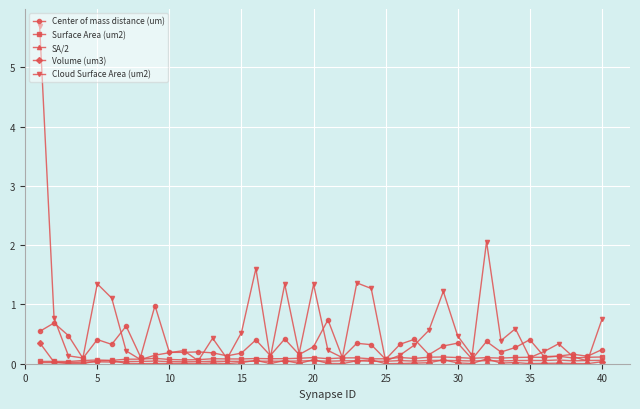

List the series in order of their peak value, lowest first.

SA/2, Surface Area (um2), Volume (um3), Center of mass distance (um), Cloud Surface Area (um2)